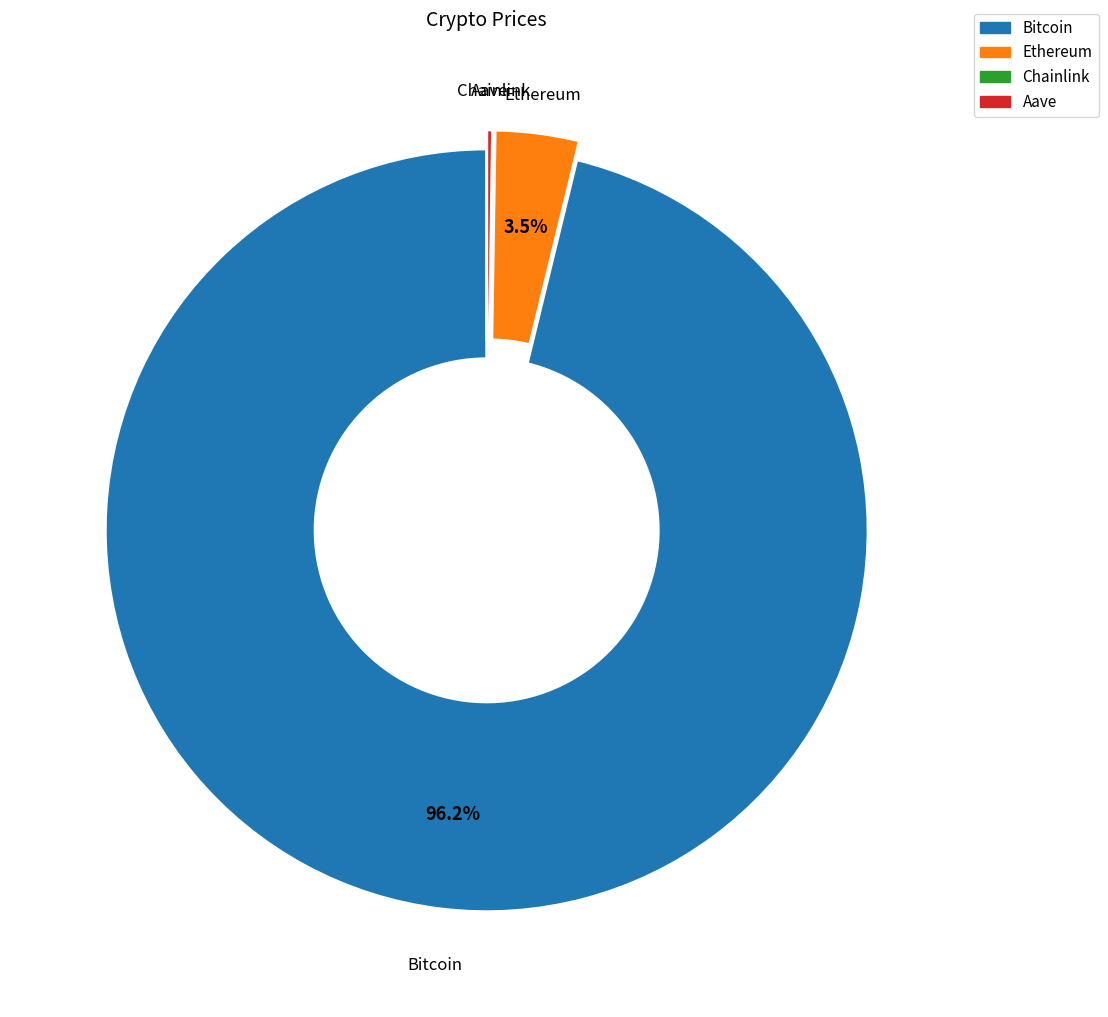

True or false: Bitcoin accounts for 84% of the total.

False